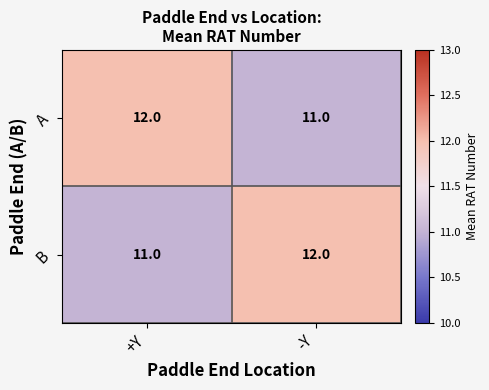

True or false: B has a value of 11 at +Y.

True